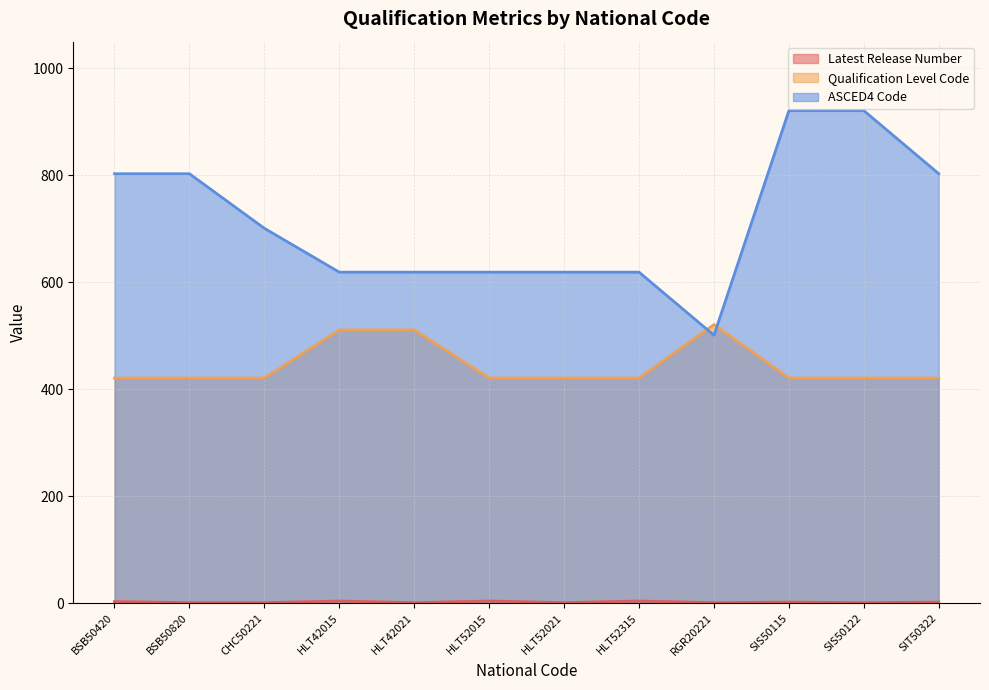

Count the number of data series in this chart.

3